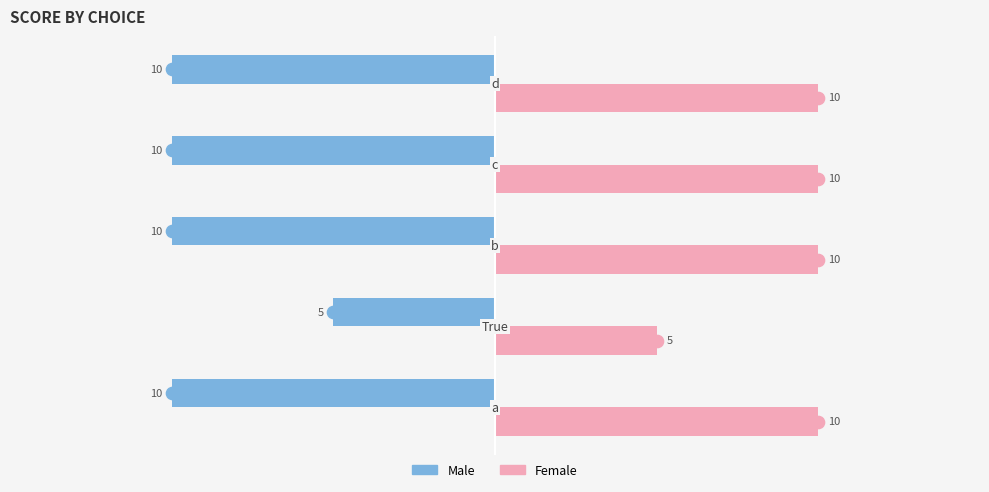

Count the Female values in the range 10 to 11.

4